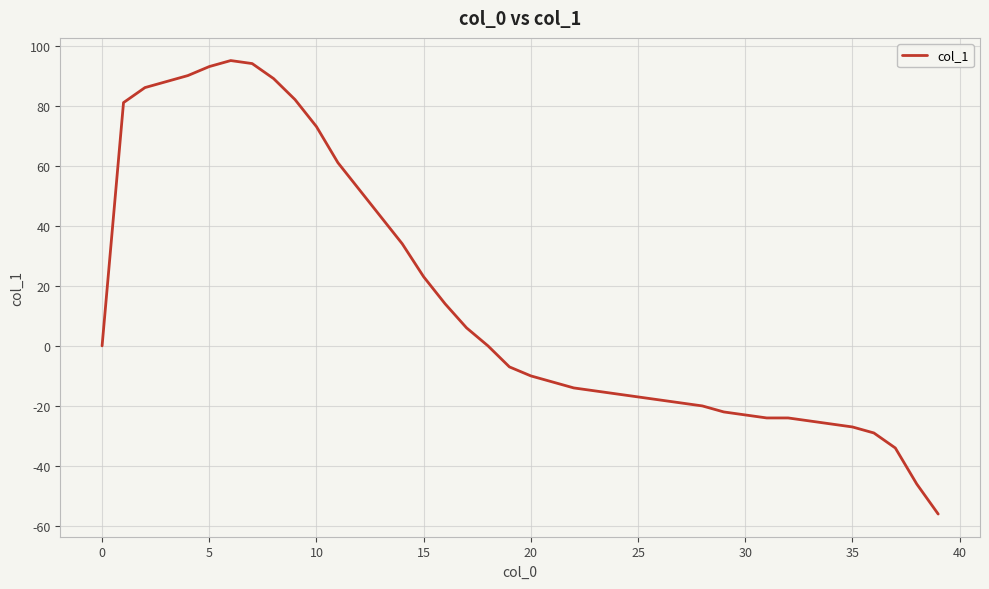

What is the smallest value displayed?

-56